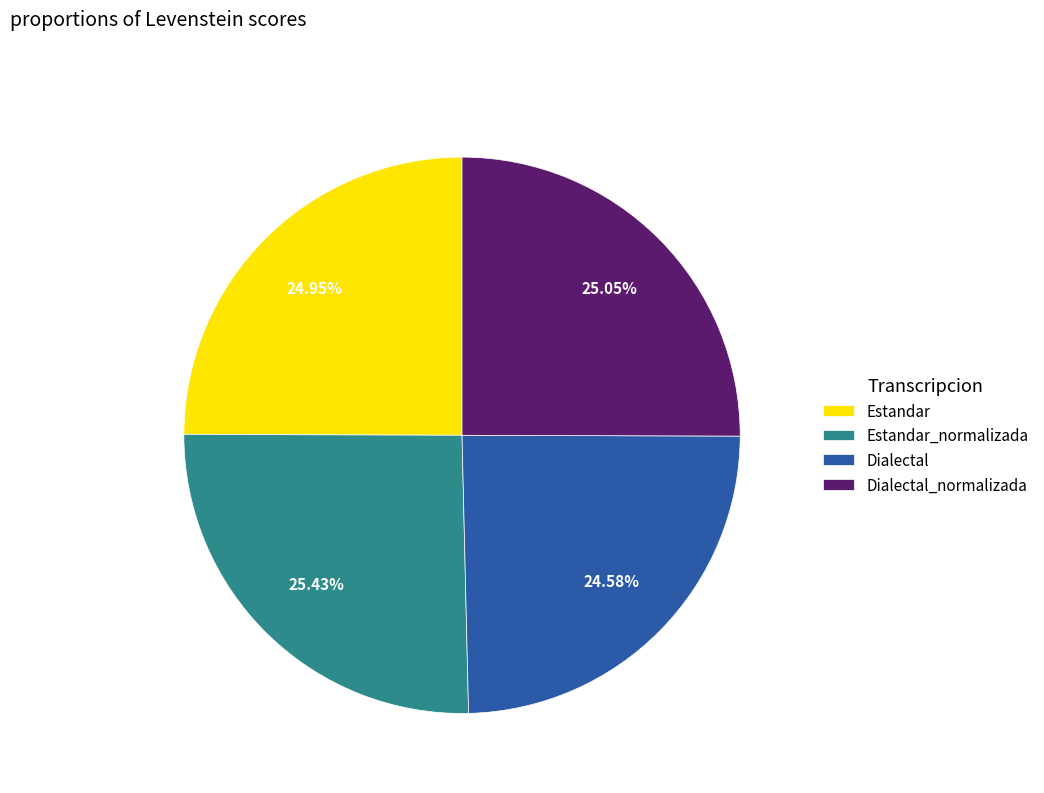

To the nearest percent, what is the average slice percentage?

25%